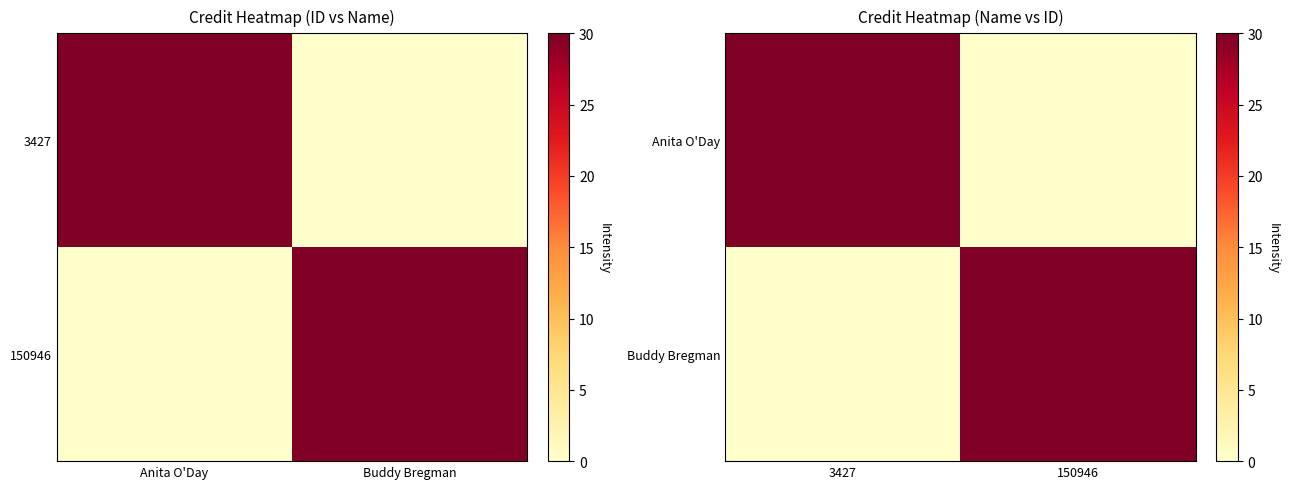

Rank the series by their maximum value, from highest to lowest.

Anita O'Day, Buddy Bregman